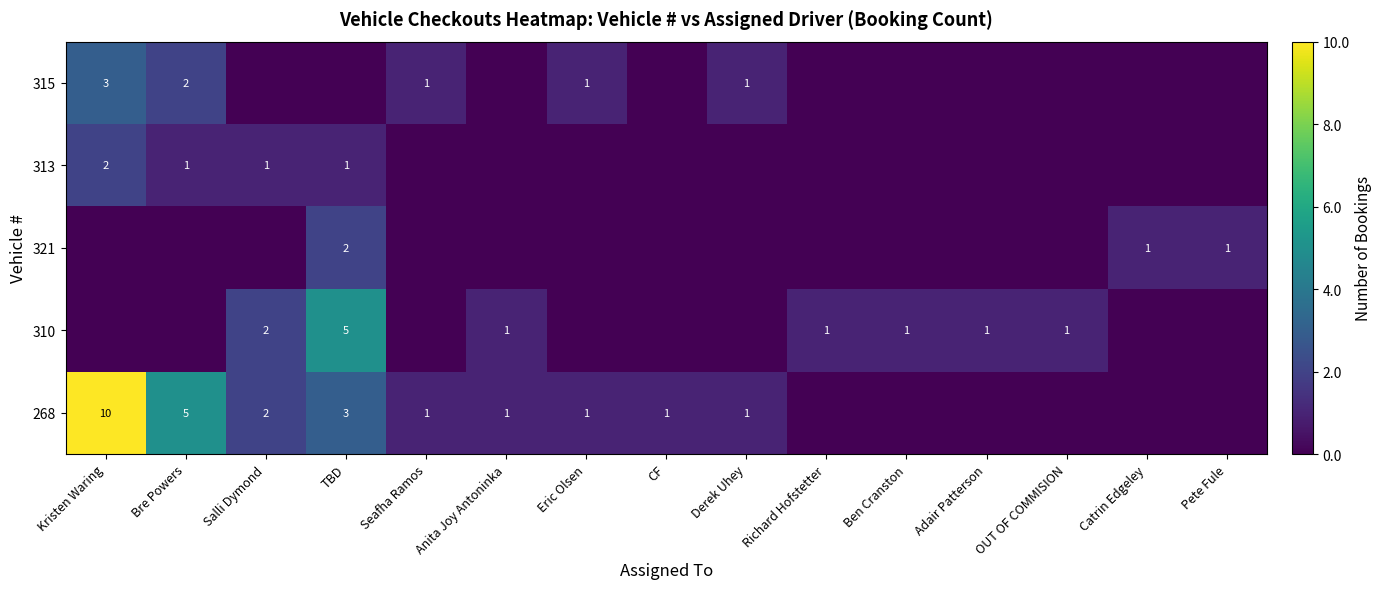

At how many categories does at least one series exceed 8?

1